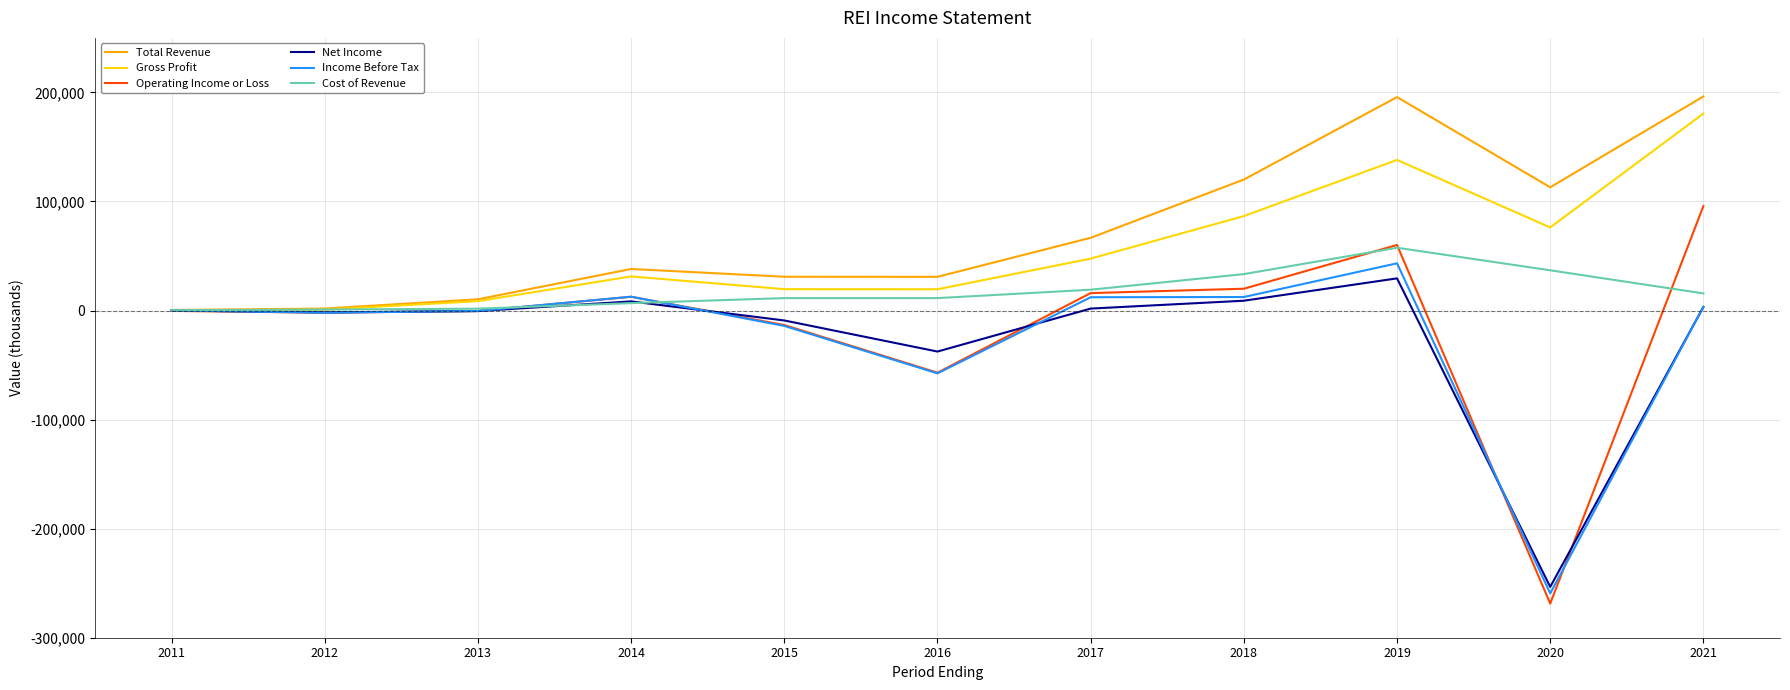

The value of Operating Income or Loss at 2021 is 95800. True or false?

True